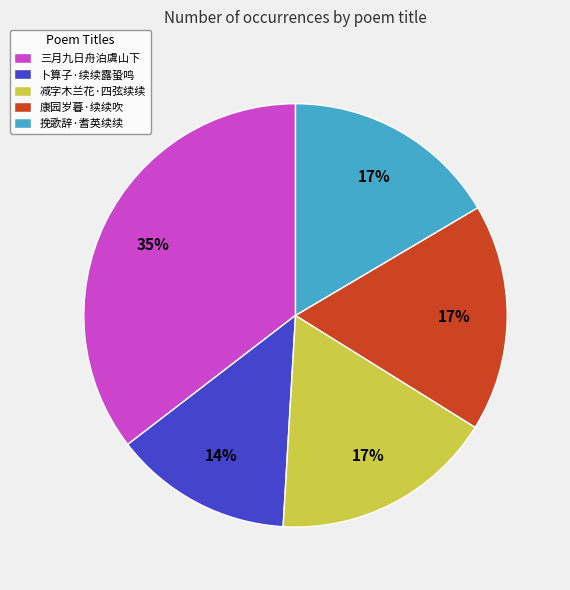

How many segments does this pie chart have?

5